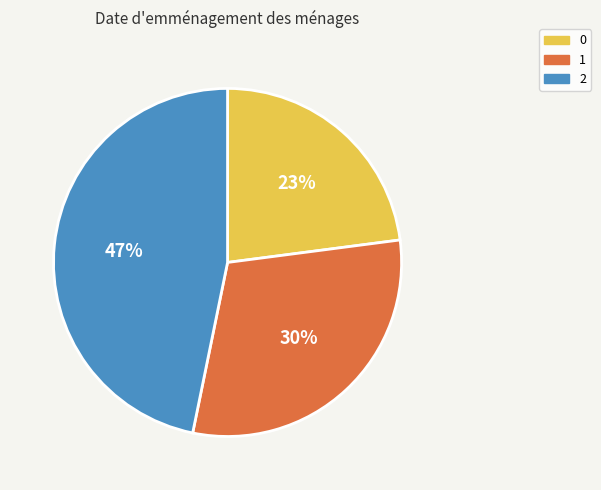

How many segments does this pie chart have?

3